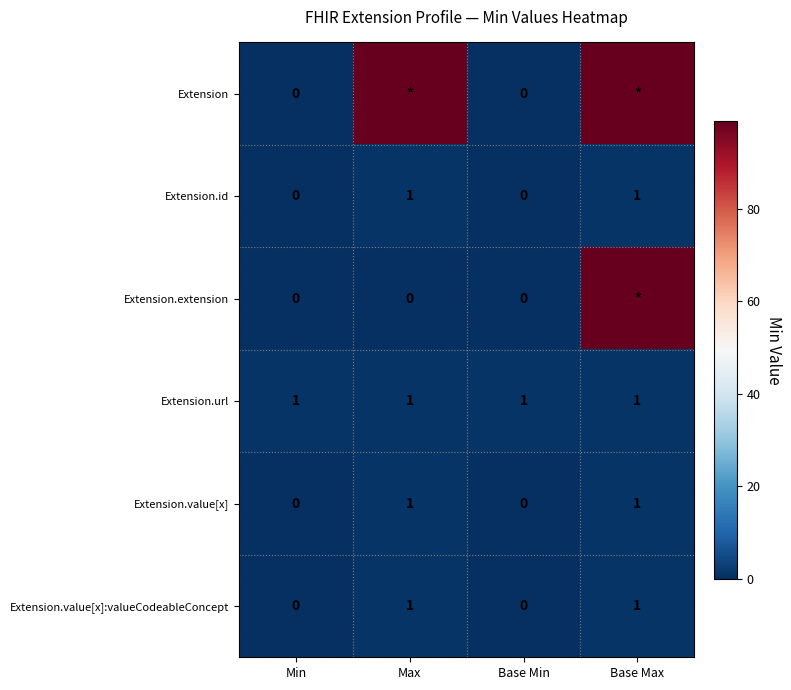

At how many categories does at least one series exceed 30?

2